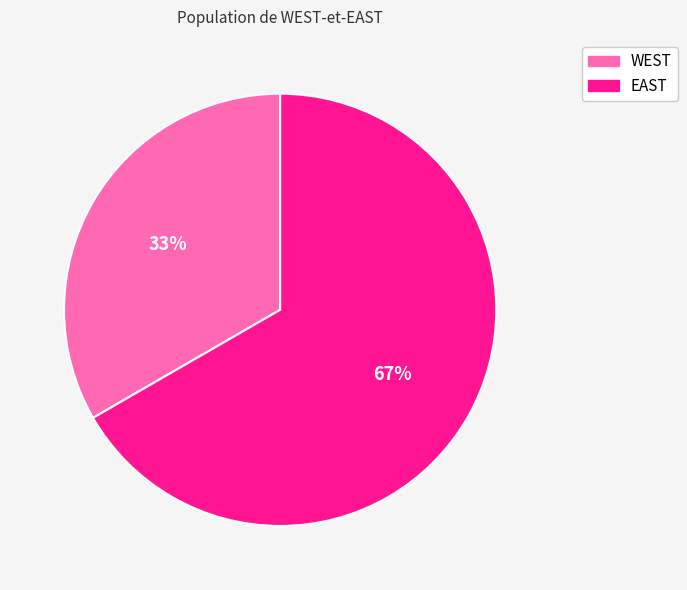

Is it true that EAST is 54% of the pie?

False